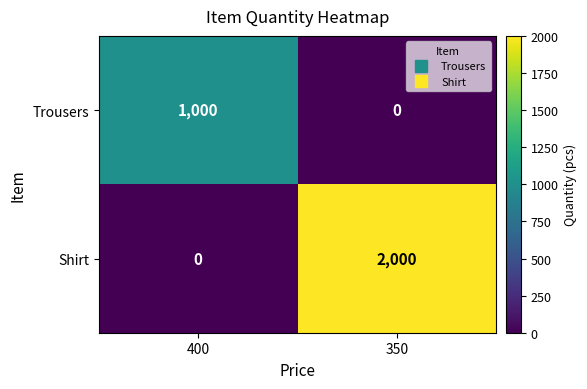

At which label does Shirt reach its minimum?

400